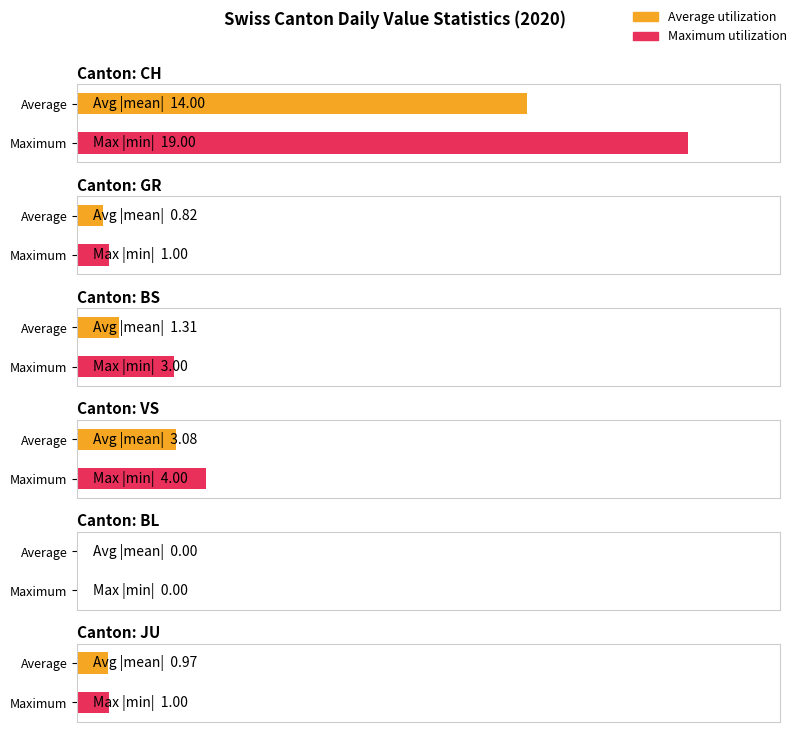

What is the label of the 38th bar from the right?

GR